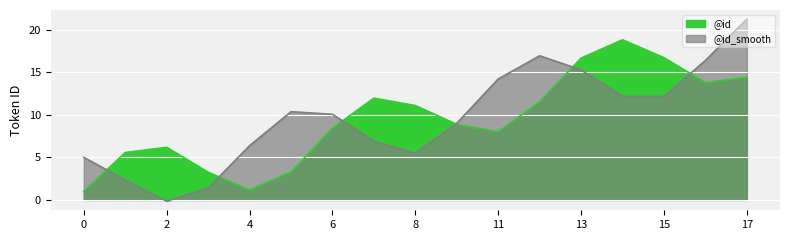

Between 14 and 7, which is larger?

14